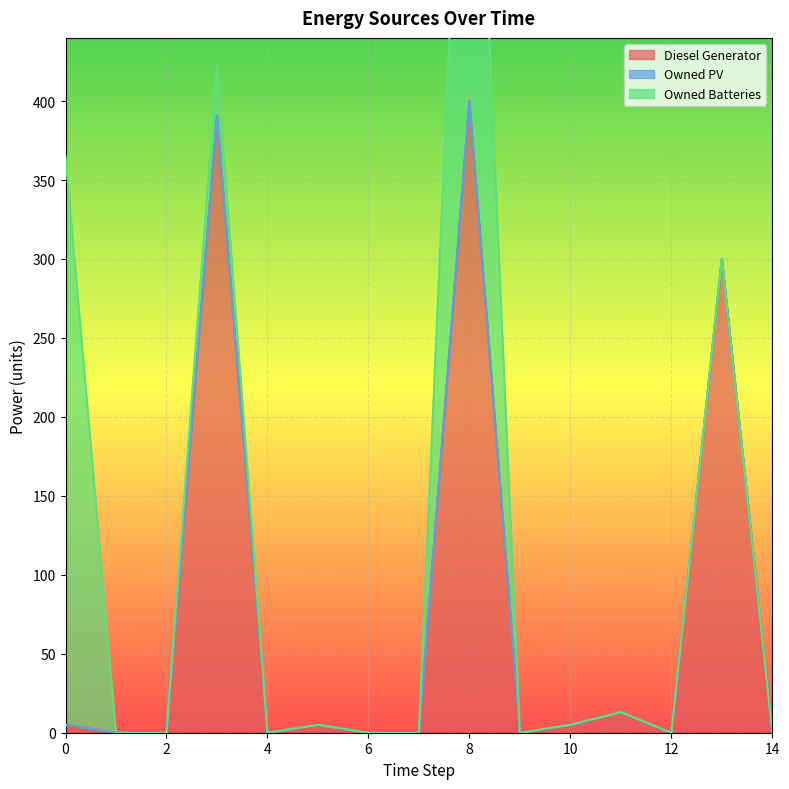

Is the value of Owned Batteries at 12 greater than the value of Owned PV at 8?

No